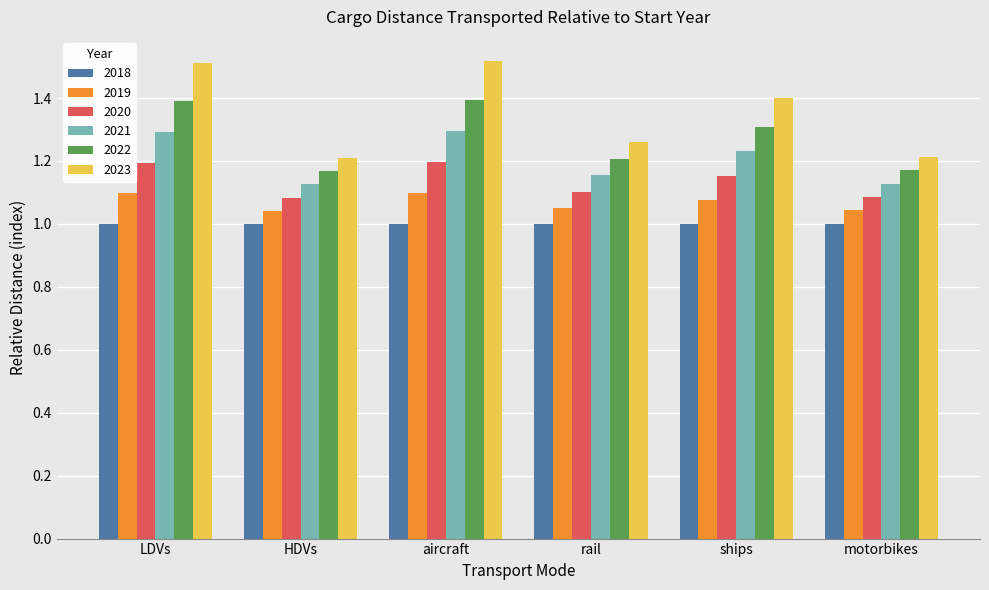

What is the spread (max minus min) of values at aircraft?

0.5